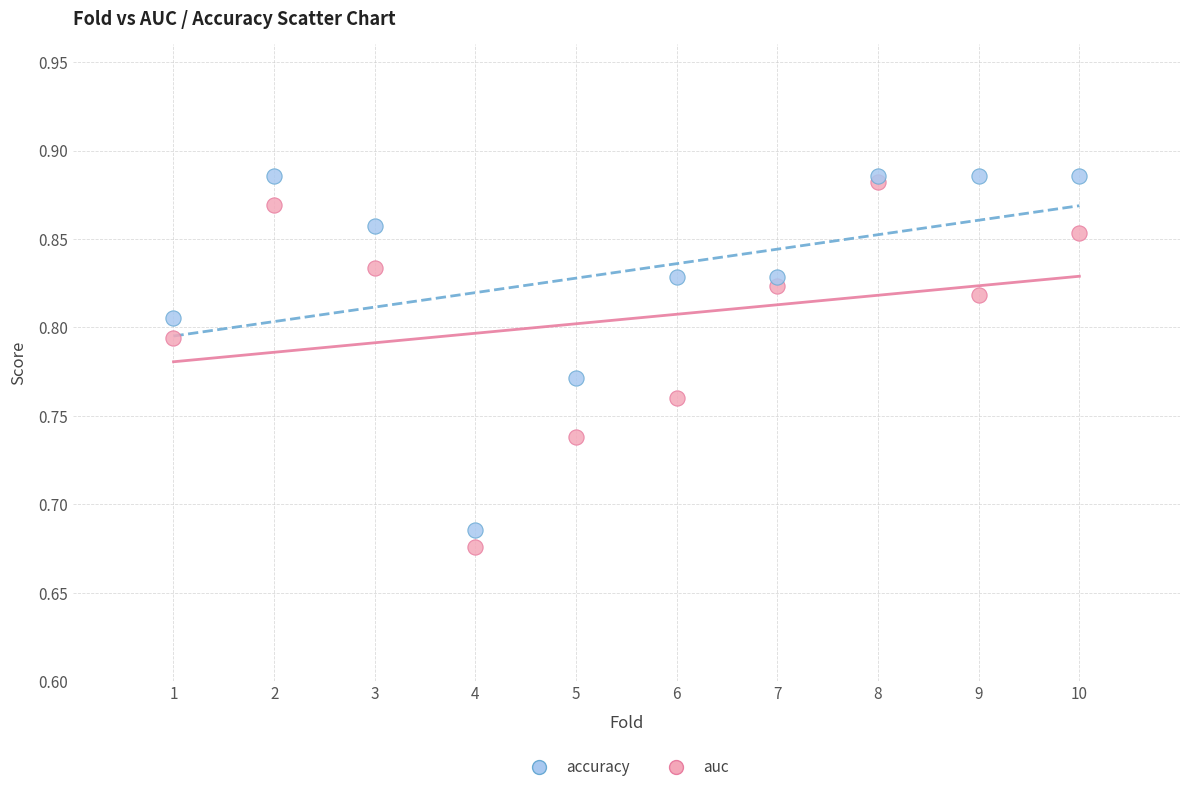

Which series reaches the minimum Y coordinate?

auc